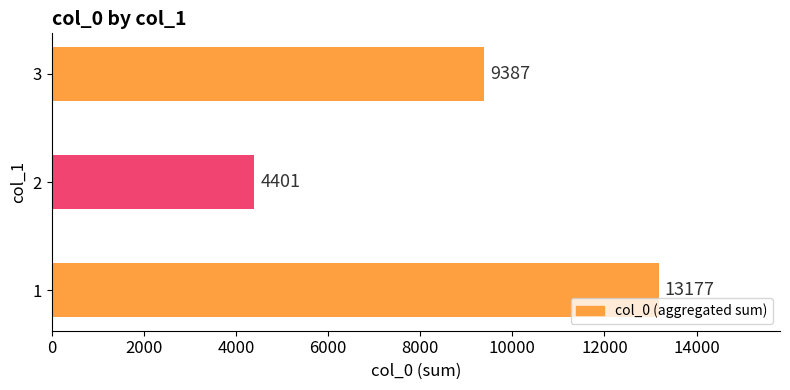

What is the difference between the values at 1 and 2?

8776